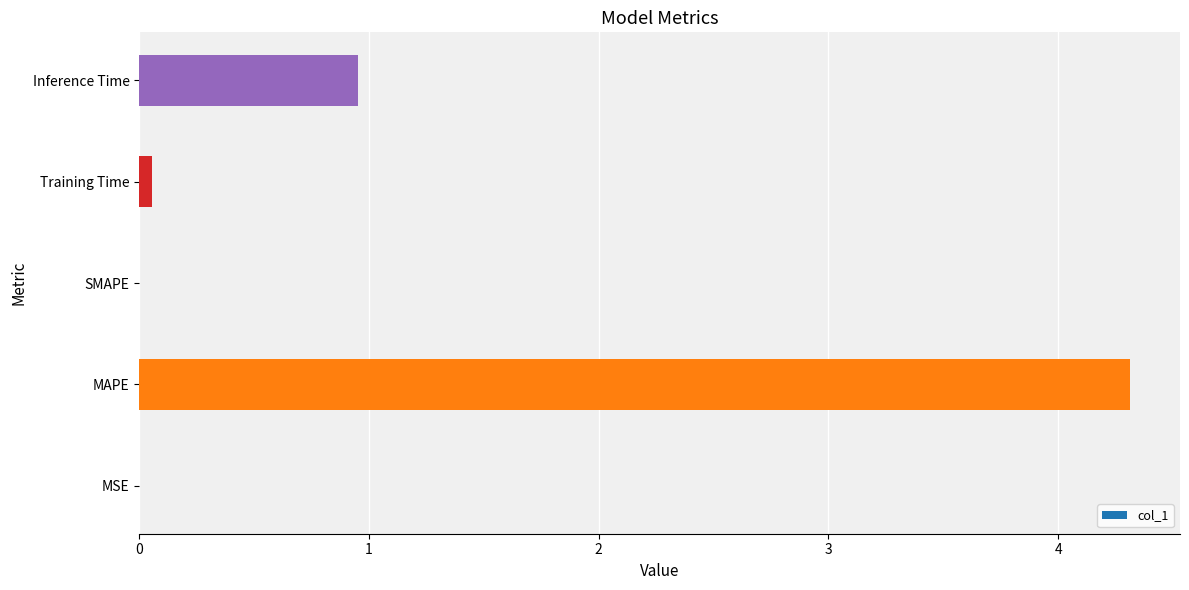

The value at Inference Time is 0.5. True or false?

False